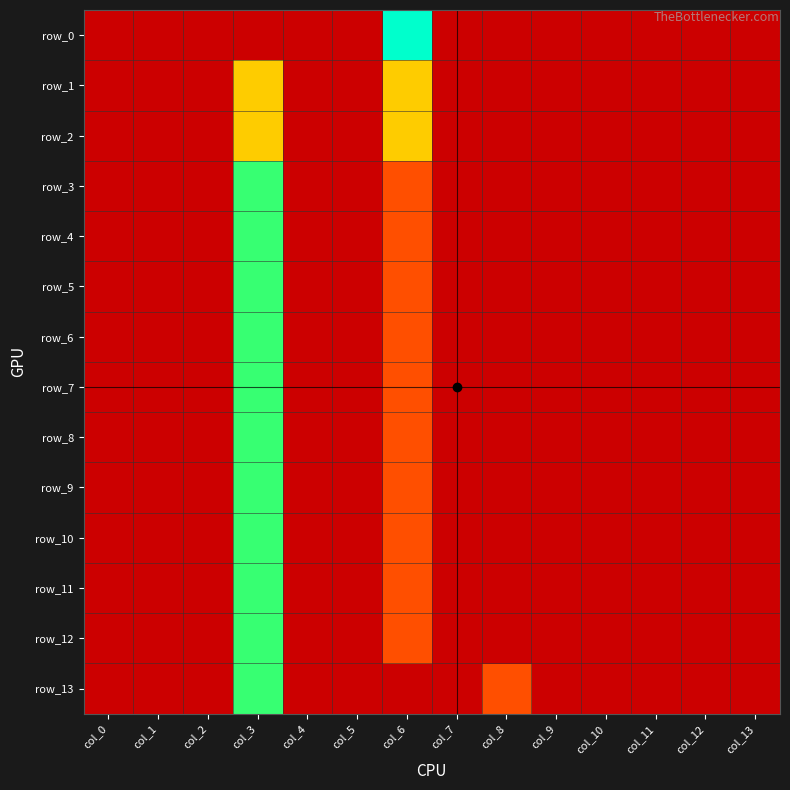

Which series has the largest total across all categories?

row_0